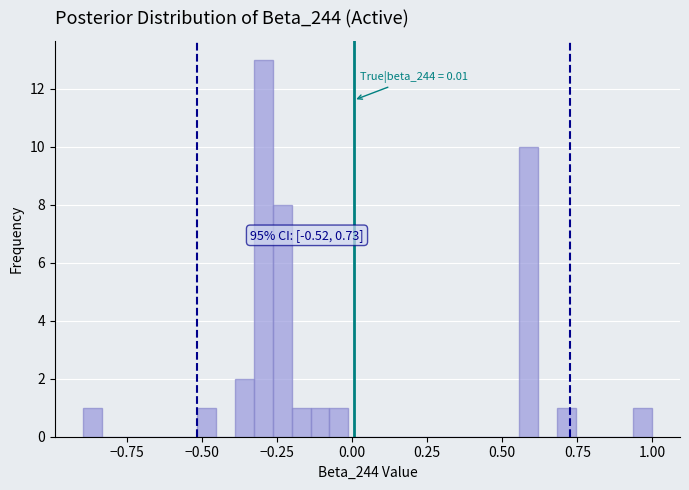

Around what value on the x-axis is the tallest bar? Give the approximate position of its centre, as read against the axis.

-0.30